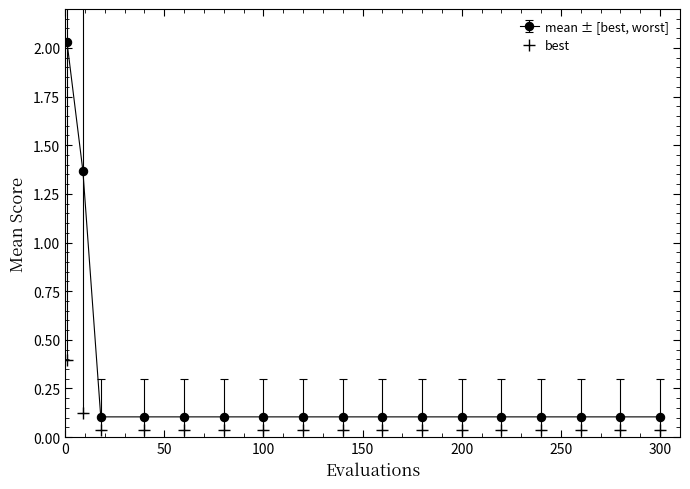

At how many categories does at least one series exceed 0?

17